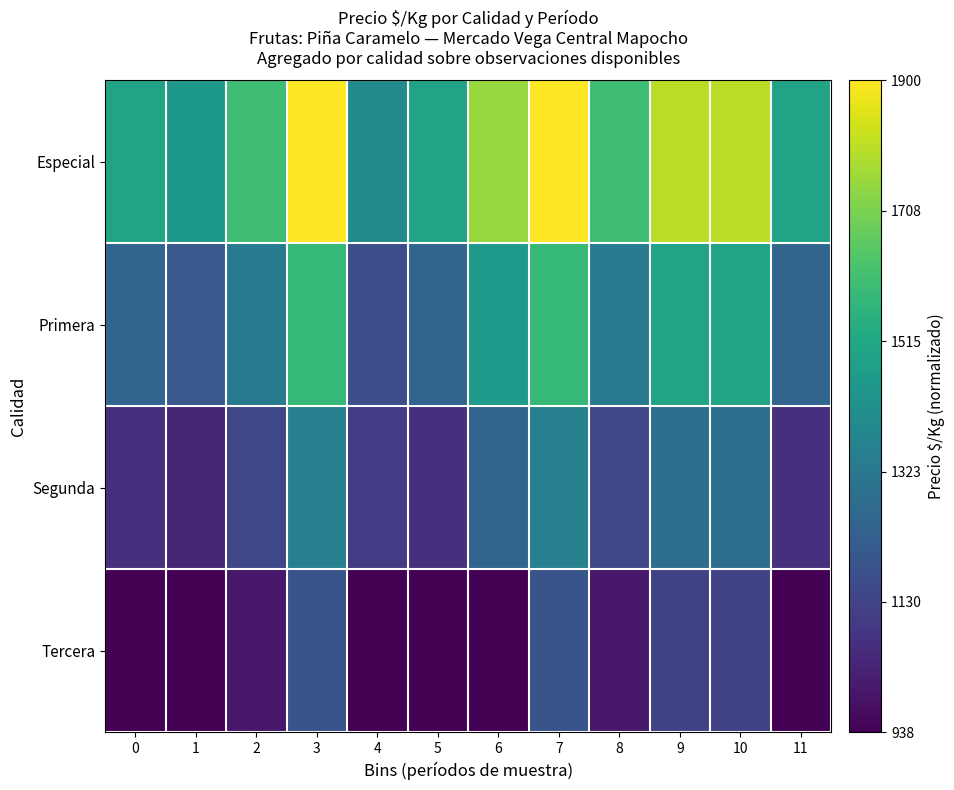

Rank the series at 0 from highest to lowest value.

Especial, Primera, Segunda, Tercera